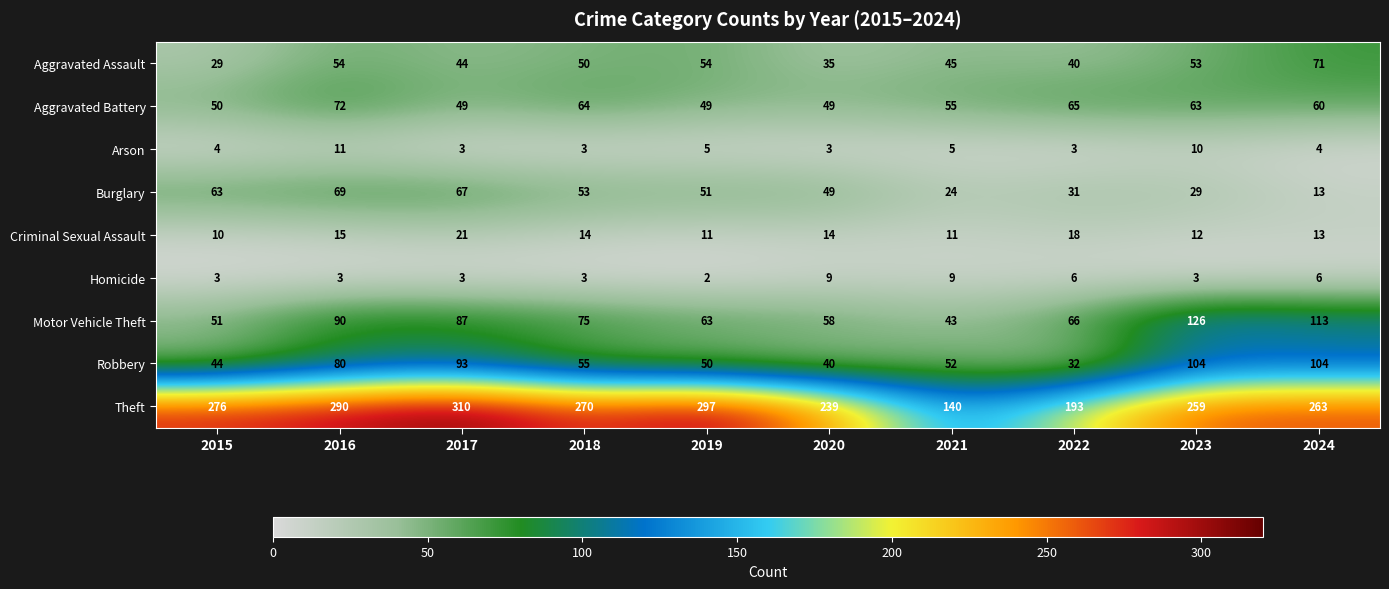

Which series changed the most between 2017 and 2021?

Theft